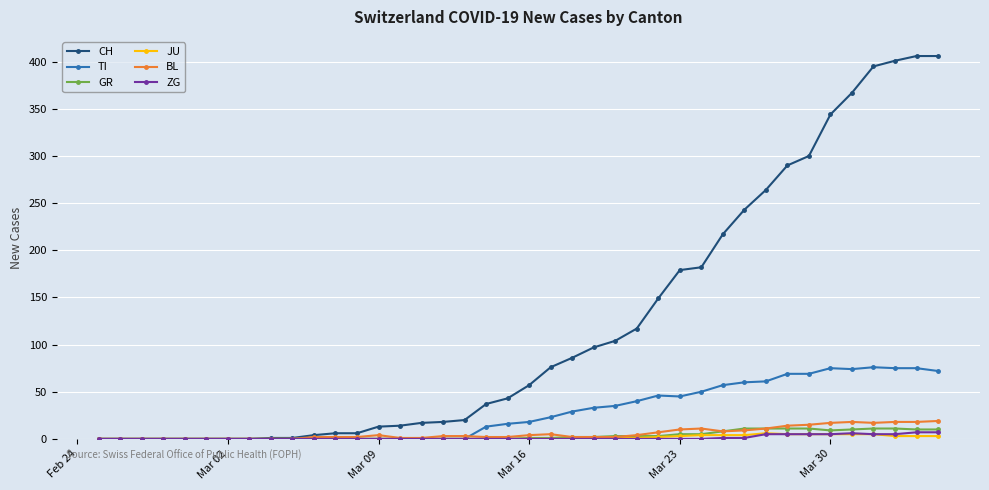

True or false: BL has more than 1 points higher than both neighbors.

True